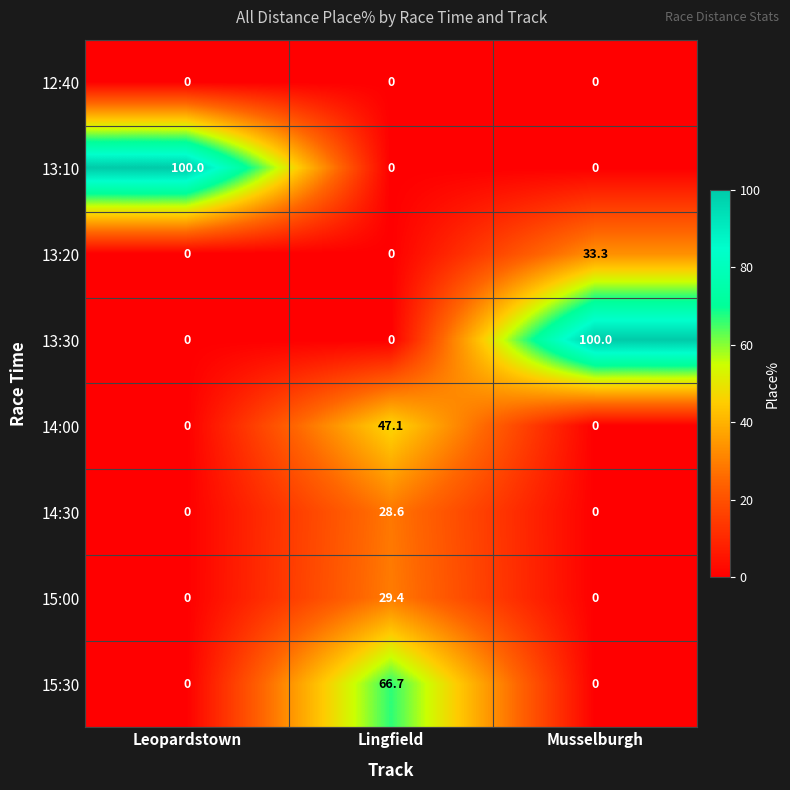

True or false: 14:00 has a value of 47.1 at Lingfield.

True